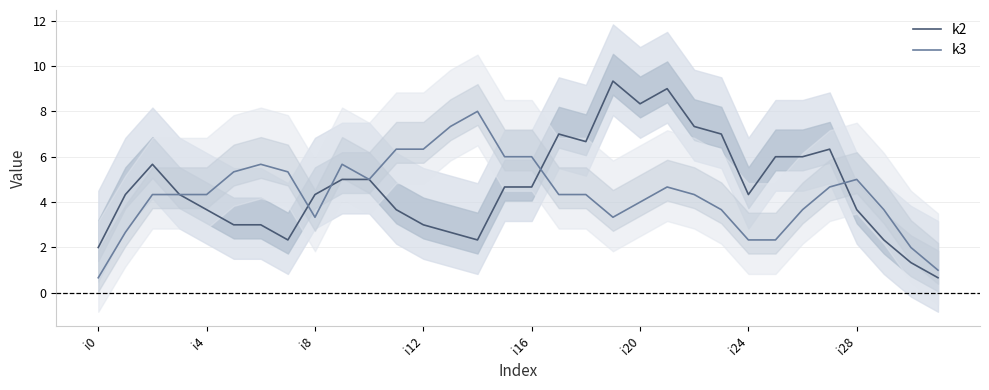

What are all the series names shown in the legend?

k2, k3